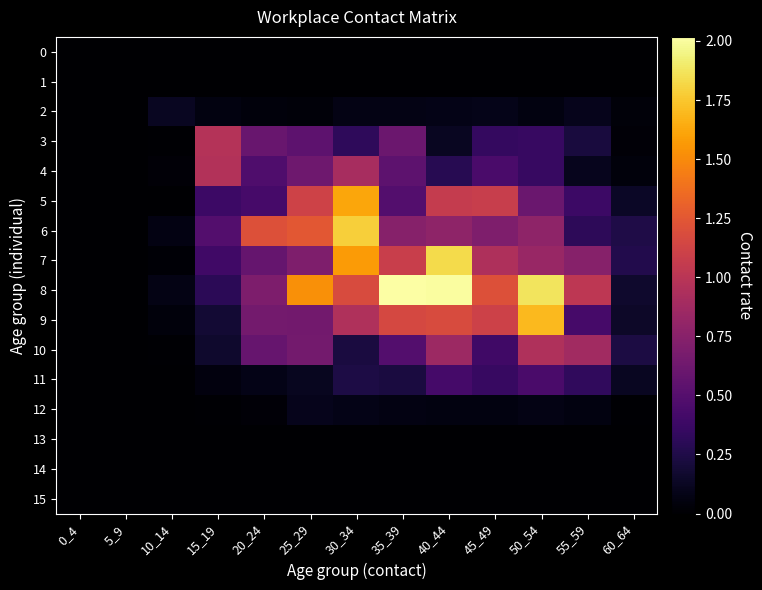

Reading left to right, extract all data points from this chart.

0: 0_4=0.0	5_9=0.0	10_14=0.0	15_19=0.0	20_24=0.0	25_29=0.0	30_34=0.0	35_39=0.0	40_44=0.0	45_49=0.0	50_54=0.0	55_59=0.0	60_64=0.0
1: 0_4=0.0	5_9=0.0	10_14=0.0	15_19=0.0	20_24=0.0	25_29=0.0	30_34=0.0	35_39=0.0	40_44=0.0	45_49=0.0	50_54=0.0	55_59=0.0	60_64=0.0
2: 0_4=0.0	5_9=0.0	10_14=0.1	15_19=0.1	20_24=0.0	25_29=0.0	30_34=0.1	35_39=0.1	40_44=0.1	45_49=0.1	50_54=0.1	55_59=0.1	60_64=0.0
3: 0_4=0.0	5_9=0.0	10_14=0.0	15_19=1.0	20_24=0.6	25_29=0.5	30_34=0.3	35_39=0.6	40_44=0.1	45_49=0.3	50_54=0.4	55_59=0.2	60_64=0.0
4: 0_4=0.0	5_9=0.0	10_14=0.0	15_19=1.0	20_24=0.5	25_29=0.6	30_34=0.9	35_39=0.5	40_44=0.3	45_49=0.4	50_54=0.4	55_59=0.1	60_64=0.0
5: 0_4=0.0	5_9=0.0	10_14=0.0	15_19=0.4	20_24=0.4	25_29=1.1	30_34=1.6	35_39=0.5	40_44=1.1	45_49=1.1	50_54=0.6	55_59=0.4	60_64=0.1
6: 0_4=0.0	5_9=0.0	10_14=0.1	15_19=0.5	20_24=1.2	25_29=1.2	30_34=1.8	35_39=0.7	40_44=0.8	45_49=0.7	50_54=0.8	55_59=0.3	60_64=0.3
7: 0_4=0.0	5_9=0.0	10_14=0.0	15_19=0.4	20_24=0.6	25_29=0.7	30_34=1.6	35_39=1.1	40_44=1.8	45_49=0.9	50_54=0.8	55_59=0.7	60_64=0.3
8: 0_4=0.0	5_9=0.0	10_14=0.1	15_19=0.3	20_24=0.7	25_29=1.5	30_34=1.2	35_39=2.0	40_44=2.0	45_49=1.2	50_54=1.9	55_59=1.0	60_64=0.2
9: 0_4=0.0	5_9=0.0	10_14=0.0	15_19=0.2	20_24=0.6	25_29=0.6	30_34=0.9	35_39=1.2	40_44=1.2	45_49=1.1	50_54=1.7	55_59=0.4	60_64=0.1
10: 0_4=0.0	5_9=0.0	10_14=0.0	15_19=0.2	20_24=0.6	25_29=0.7	30_34=0.2	35_39=0.5	40_44=0.9	45_49=0.4	50_54=0.9	55_59=0.9	60_64=0.2
11: 0_4=0.0	5_9=0.0	10_14=0.0	15_19=0.1	20_24=0.1	25_29=0.1	30_34=0.2	35_39=0.2	40_44=0.4	45_49=0.4	50_54=0.4	55_59=0.3	60_64=0.1
12: 0_4=0.0	5_9=0.0	10_14=0.0	15_19=0.0	20_24=0.0	25_29=0.1	30_34=0.1	35_39=0.1	40_44=0.1	45_49=0.1	50_54=0.1	55_59=0.1	60_64=0.0
13: 0_4=0.0	5_9=0.0	10_14=0.0	15_19=0.0	20_24=0.0	25_29=0.0	30_34=0.0	35_39=0.0	40_44=0.0	45_49=0.0	50_54=0.0	55_59=0.0	60_64=0.0
14: 0_4=0.0	5_9=0.0	10_14=0.0	15_19=0.0	20_24=0.0	25_29=0.0	30_34=0.0	35_39=0.0	40_44=0.0	45_49=0.0	50_54=0.0	55_59=0.0	60_64=0.0
15: 0_4=0.0	5_9=0.0	10_14=0.0	15_19=0.0	20_24=0.0	25_29=0.0	30_34=0.0	35_39=0.0	40_44=0.0	45_49=0.0	50_54=0.0	55_59=0.0	60_64=0.0